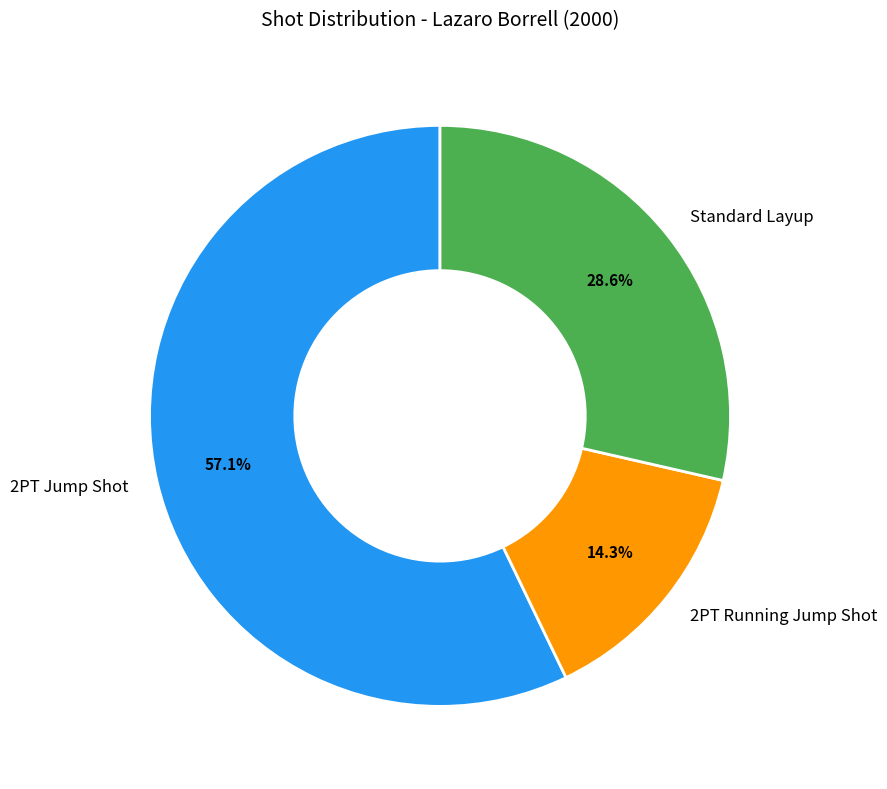

What is the smallest slice in the pie chart?

2PT Running Jump Shot